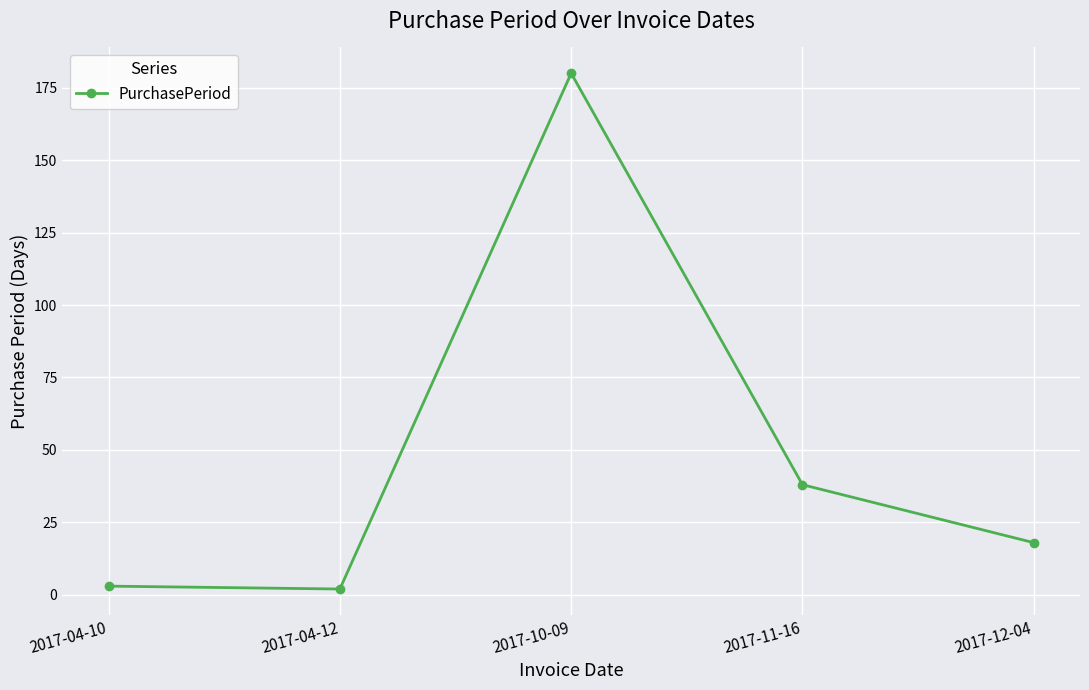

What is the change in value from 2017-10-09 to 2017-11-16?

-142